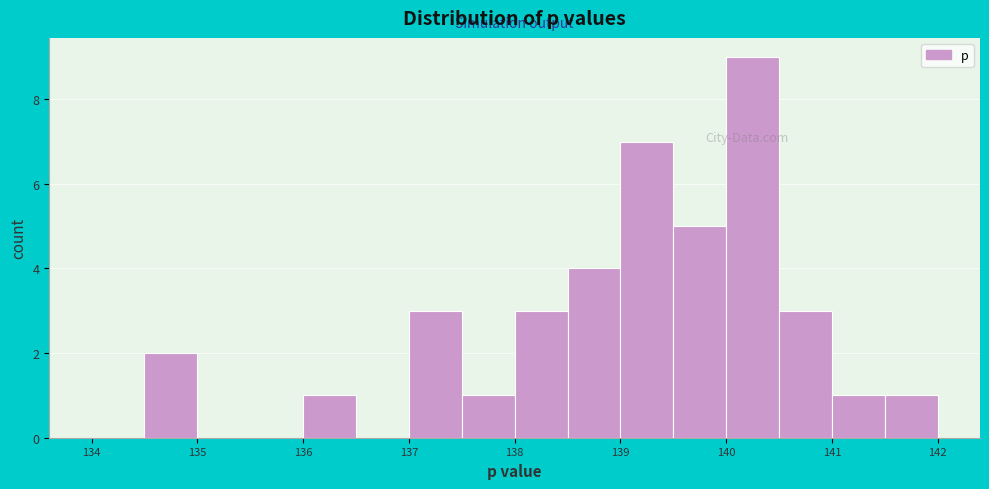

Reading left to right, list every bar in this chart as the range it spans on the x-axis followed by its height. The values are not printed on the chart, so give them approximately, as read against the axis.

134.0 to 134.5: 0
134.5 to 135.0: 2
135.0 to 135.5: 0
135.5 to 136.0: 0
136.0 to 136.5: 1
136.5 to 137.0: 0
137.0 to 137.5: 3
137.5 to 138.0: 1
138.0 to 138.5: 3
138.5 to 139.0: 4
139.0 to 139.5: 7
139.5 to 140.0: 5
140.0 to 140.5: 9
140.5 to 141.0: 3
141.0 to 141.5: 1
141.5 to 142.0: 1